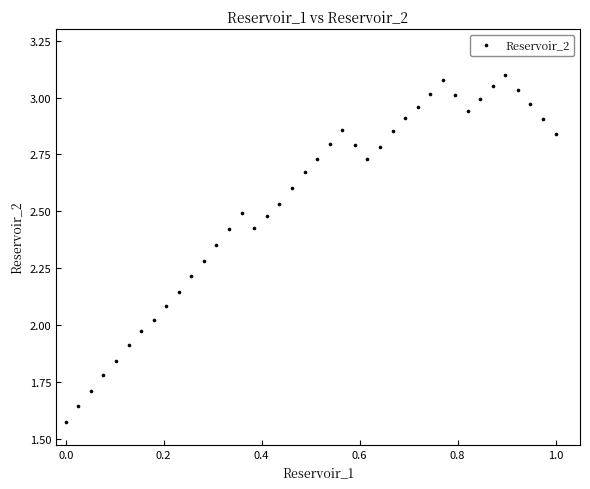

What is the range of Y values (max minus min)?

1.5